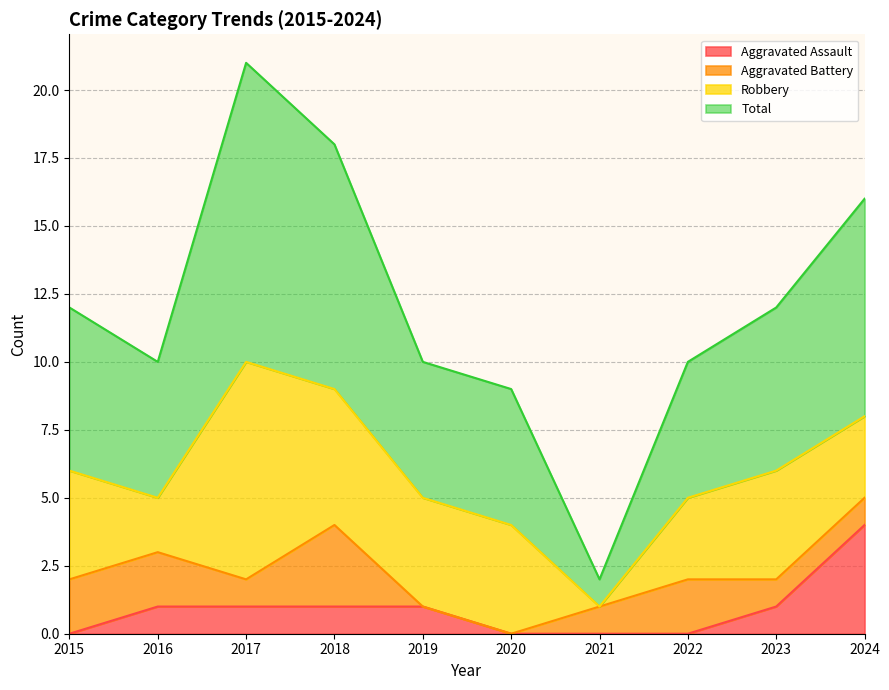

The value of Aggravated Assault at 2018 is 1. True or false?

True